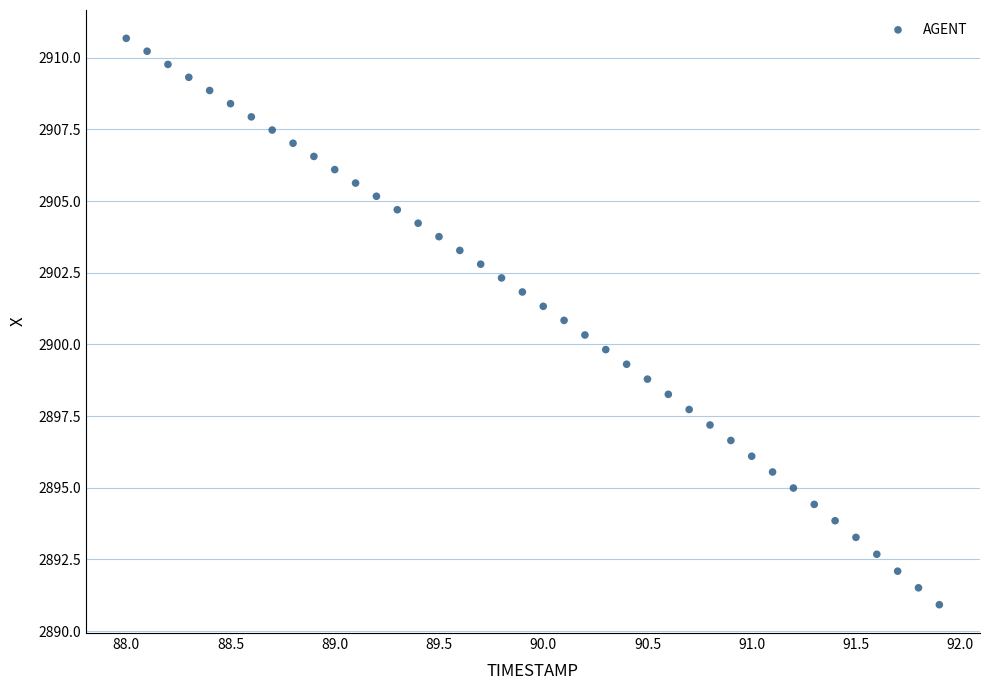

What is the range of X values (max minus min)?

3.9